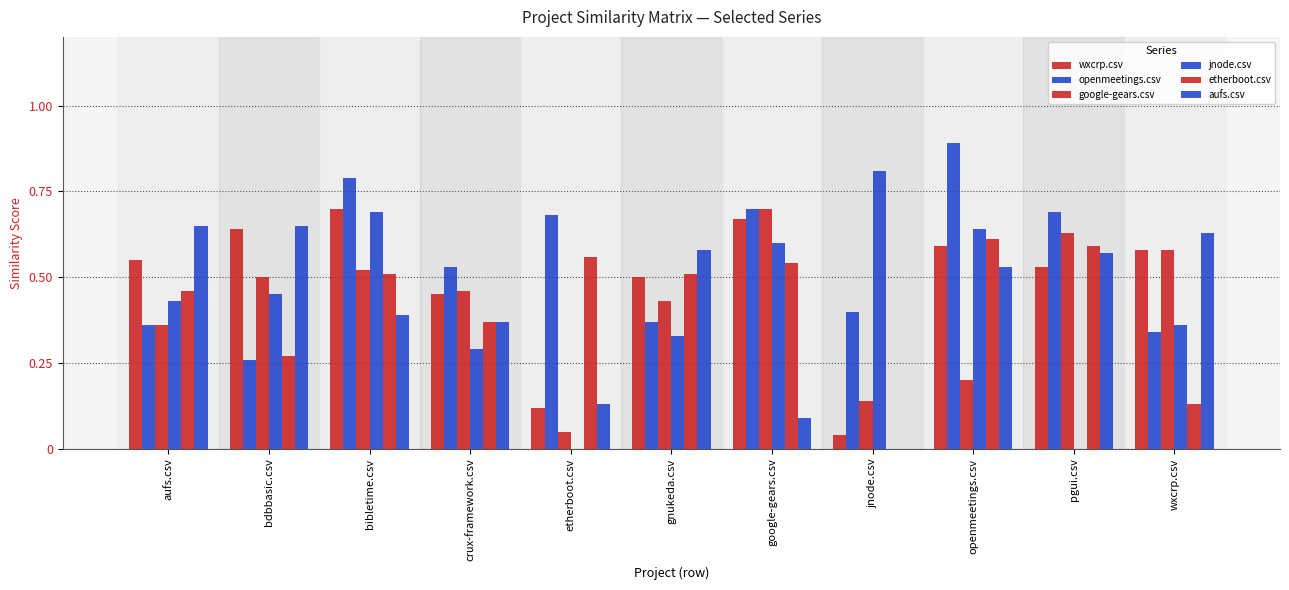

Are the bars grouped side by side (vs. stacked)?

Yes